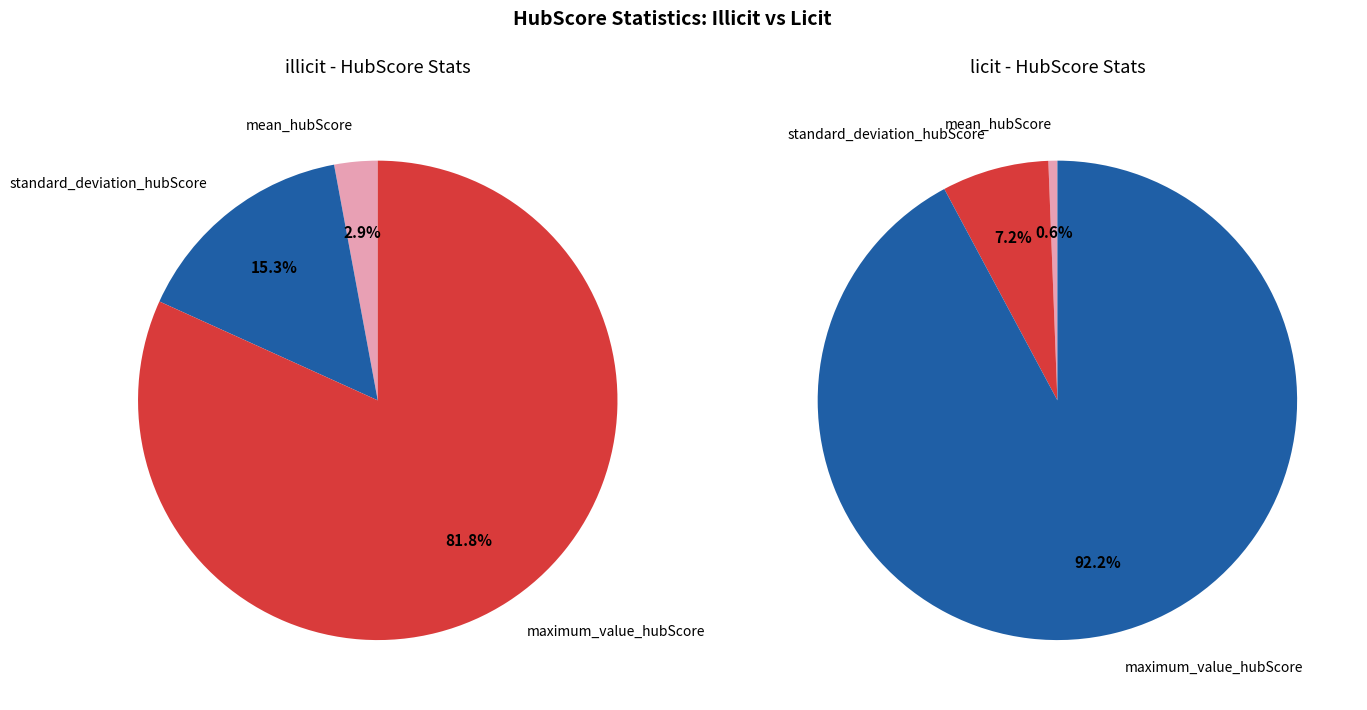

Combined, what portion of the pie is minimum_value_hubScore and standard_deviation_hubScore?

7.2%